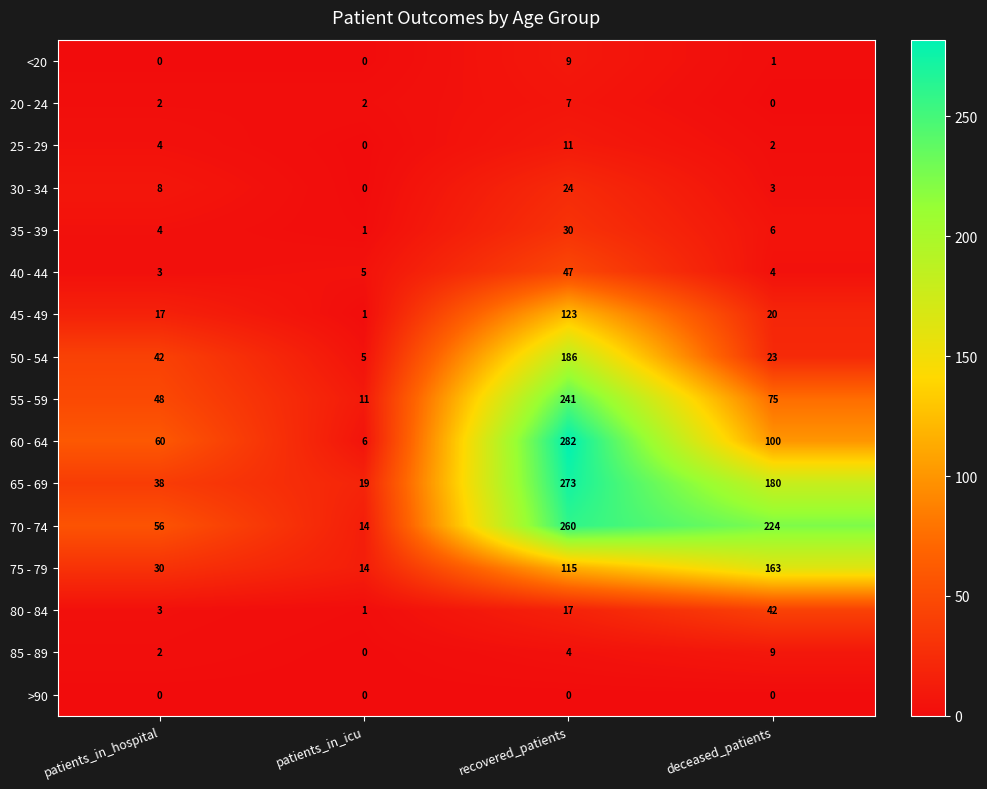

Which series has the largest total across all categories?

70 - 74